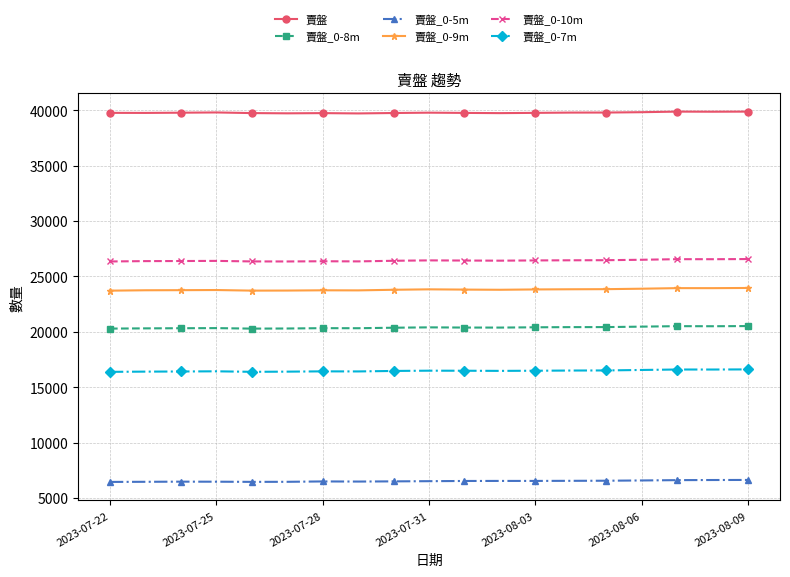

True or false: 賣盤_0-9m has more than 1 interior local peaks.

True